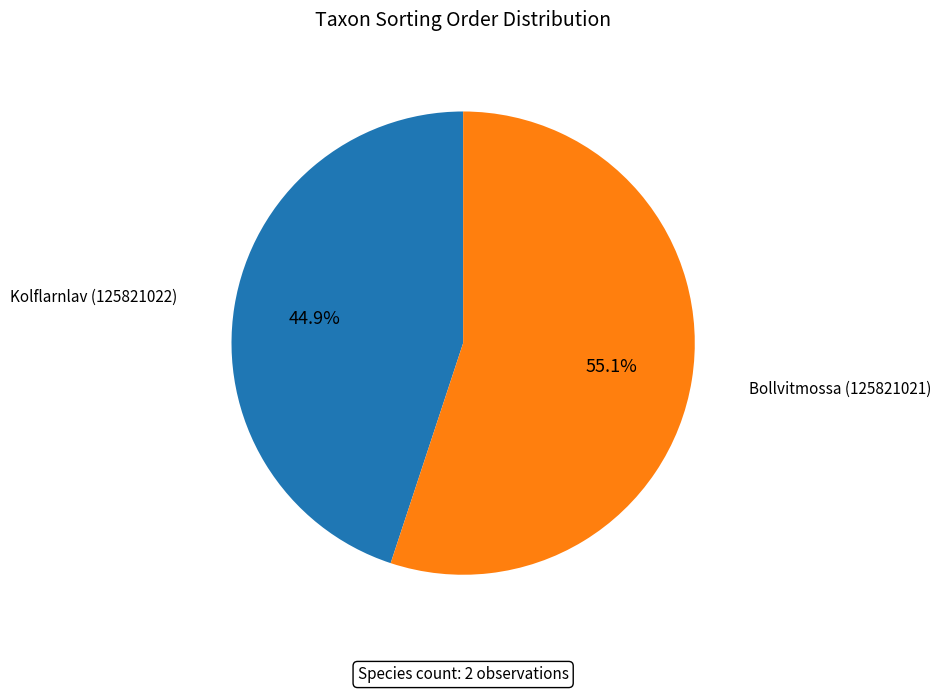

Is there any slice that represents more than half of the pie?

Yes